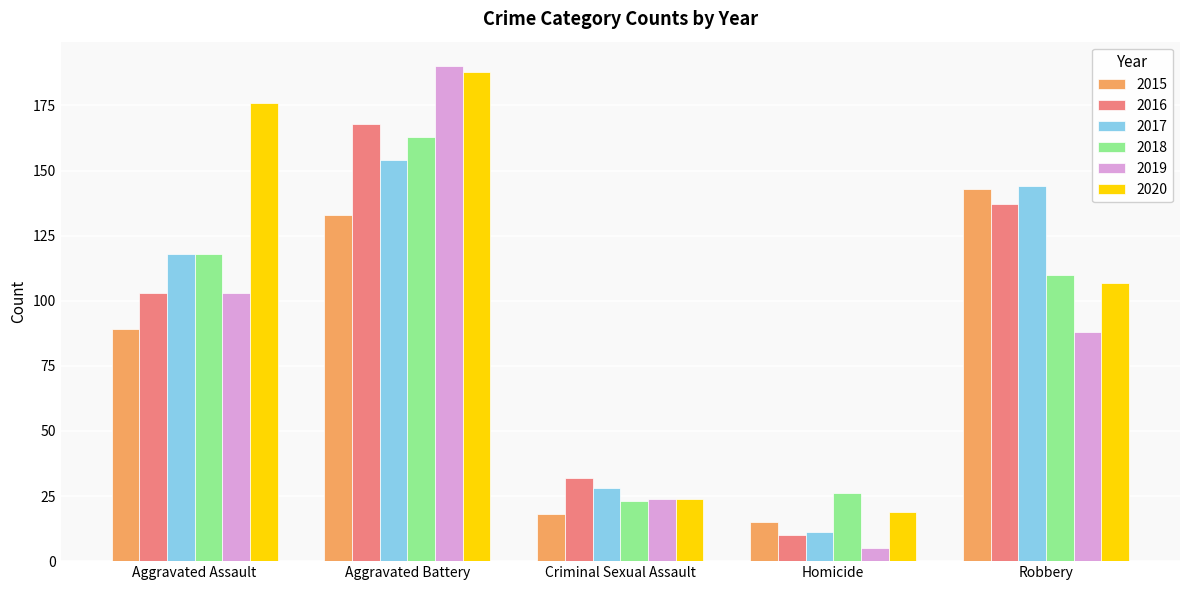

What is the difference between the second highest and minimum values in the 2017 series?

133